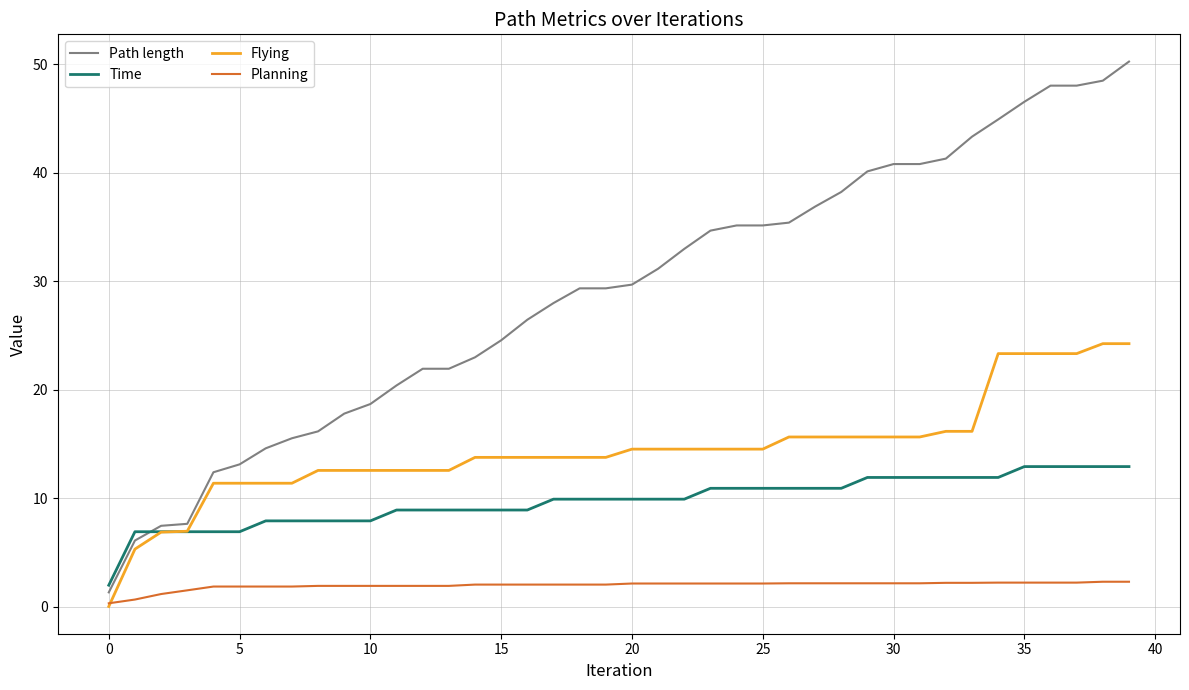

What is the sum of all Flying values?

578.4